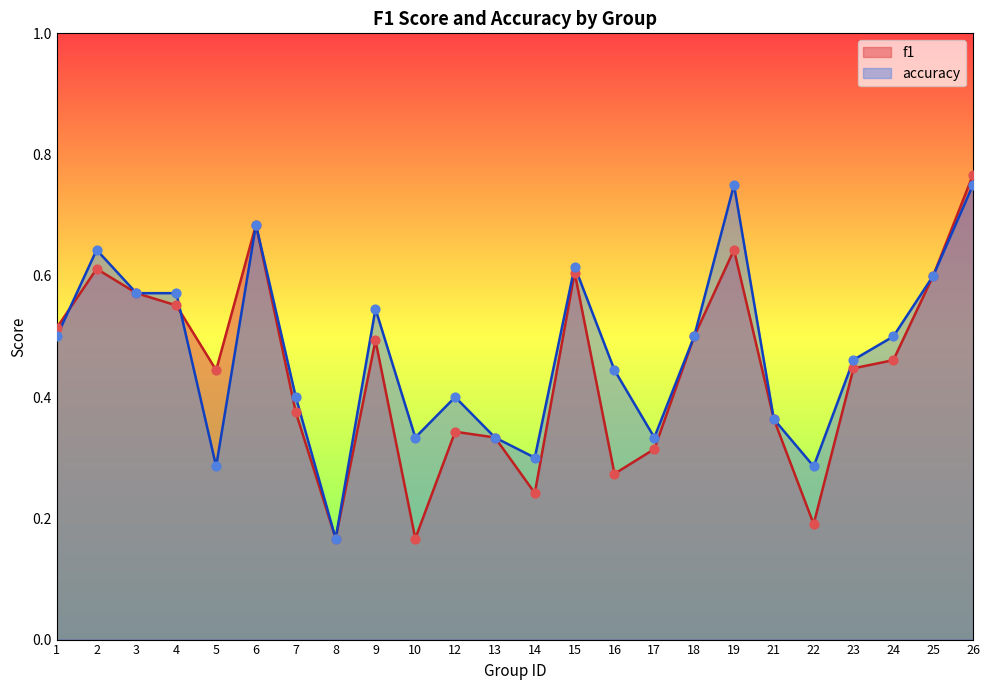

Is the value of accuracy at 6 greater than the value of f1 at 10?

Yes